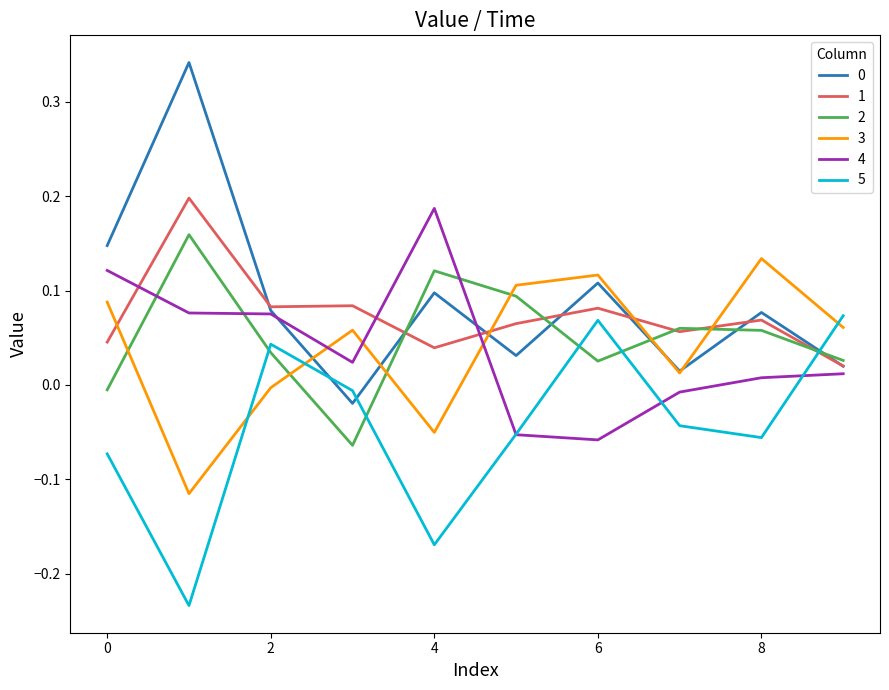

True or false: 5 and 0 intersect in this chart.

True